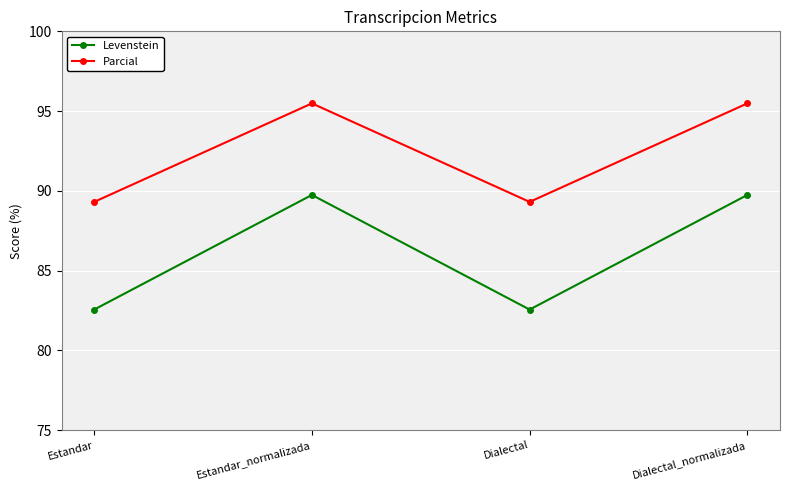

List the series in order of their peak value, highest first.

Parcial, Levenstein